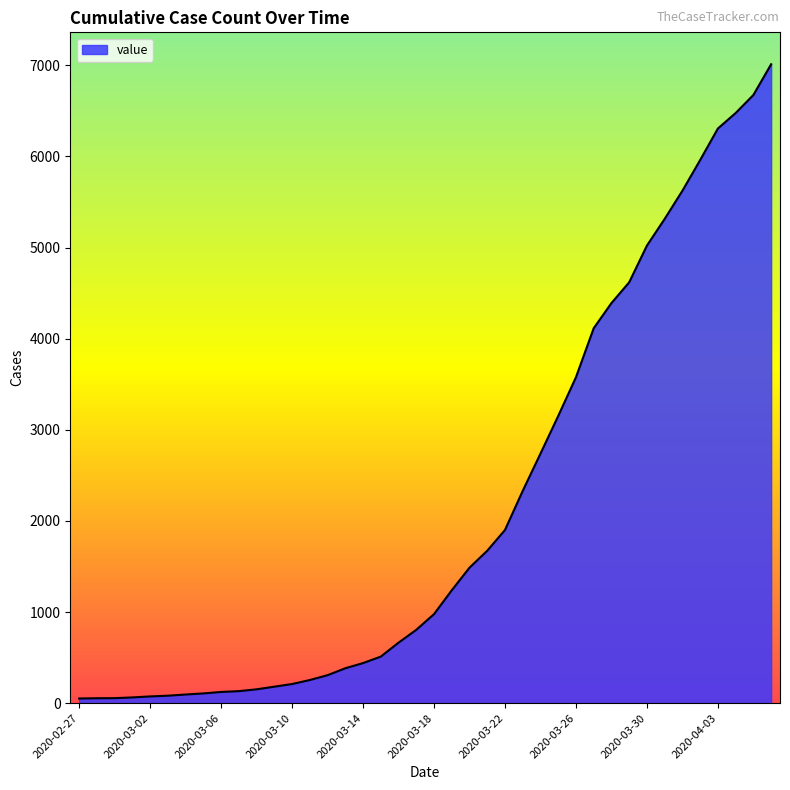

What is the difference between the maximum and minimum values?

6961